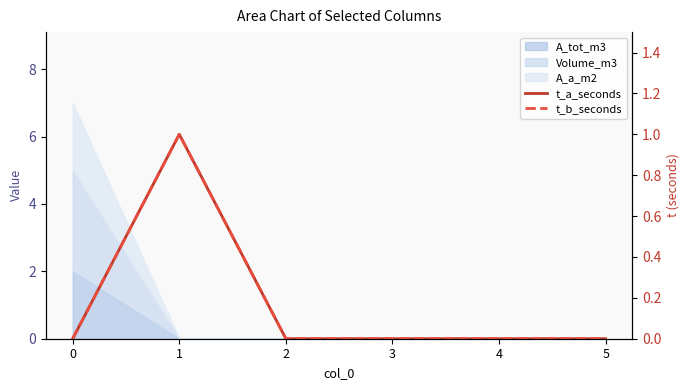

True or false: t_a_seconds has more than 0 points higher than both neighbors.

True